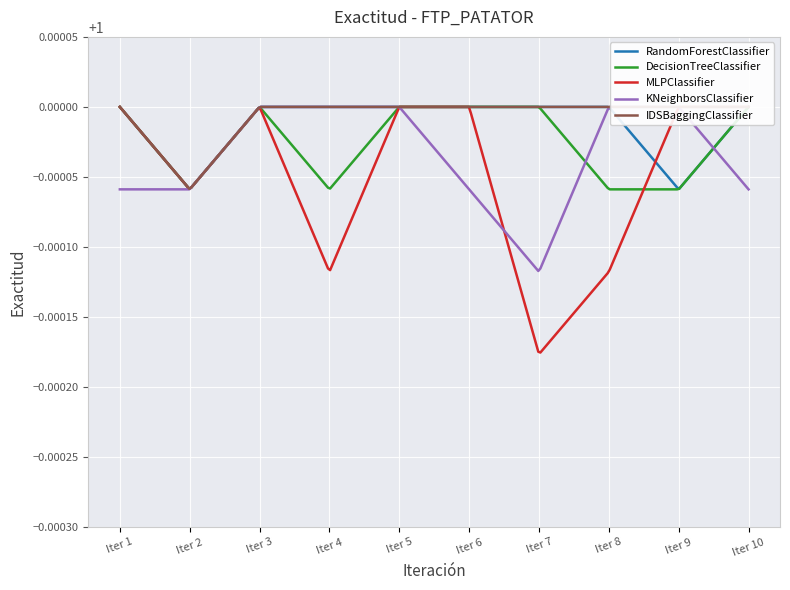

Count the IDSBaggingClassifier values in the range 1 to 2.

9